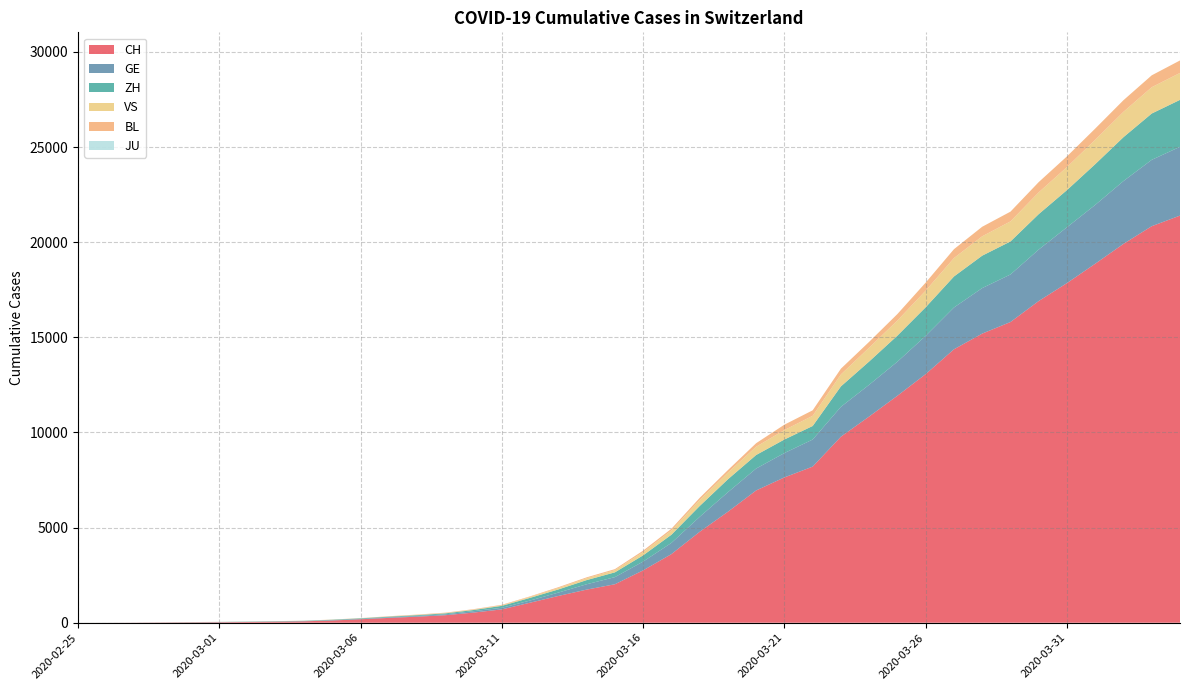

Reading left to right, extract all data points from this chart.

CH: 2020-02-25=1	2020-02-26=2	2020-02-27=6	2020-02-28=13	2020-02-29=20	2020-03-01=27	2020-03-02=38	2020-03-03=54	2020-03-04=74	2020-03-05=118	2020-03-06=182	2020-03-07=254	2020-03-08=318	2020-03-09=395	2020-03-10=533	2020-03-11=701	2020-03-12=1053	2020-03-13=1407	2020-03-14=1740	2020-03-15=2022	2020-03-16=2753	2020-03-17=3606	2020-03-18=4778	2020-03-19=5833	2020-03-20=6953	2020-03-21=7638	2020-03-22=8205	2020-03-23=9779	2020-03-24=10839	2020-03-25=11931	2020-03-26=13067	2020-03-27=14371	2020-03-28=15196	2020-03-29=15804	2020-03-30=16908	2020-03-31=17851	2020-04-01=18869	2020-04-02=19912	2020-04-03=20841	2020-04-04=21398
GE: 2020-02-25=0	2020-02-26=1	2020-02-27=1	2020-02-28=4	2020-02-29=6	2020-03-01=8	2020-03-02=8	2020-03-03=11	2020-03-04=11	2020-03-05=15	2020-03-06=19	2020-03-07=30	2020-03-08=38	2020-03-09=47	2020-03-10=73	2020-03-11=84	2020-03-12=114	2020-03-13=178	2020-03-14=281	2020-03-15=374	2020-03-16=461	2020-03-17=588	2020-03-18=786	2020-03-19=1026	2020-03-20=1151	2020-03-21=1280	2020-03-22=1423	2020-03-23=1568	2020-03-24=1668	2020-03-25=1789	2020-03-26=2011	2020-03-27=2196	2020-03-28=2392	2020-03-29=2498	2020-03-30=2705	2020-03-31=2934	2020-04-01=3091	2020-04-02=3302	2020-04-03=3488	2020-04-04=3615
ZH: 2020-02-25=1	2020-02-26=2	2020-02-27=2	2020-02-28=2	2020-02-29=6	2020-03-01=7	2020-03-02=11	2020-03-03=14	2020-03-04=16	2020-03-05=24	2020-03-06=30	2020-03-07=35	2020-03-08=41	2020-03-09=50	2020-03-10=63	2020-03-11=102	2020-03-12=141	2020-03-13=164	2020-03-14=219	2020-03-15=251	2020-03-16=327	2020-03-17=430	2020-03-18=569	2020-03-19=680	2020-03-20=712	2020-03-21=712	2020-03-22=712	2020-03-23=1076	2020-03-24=1224	2020-03-25=1371	2020-03-26=1503	2020-03-27=1630	2020-03-28=1704	2020-03-29=1736	2020-03-30=1862	2020-03-31=1953	2020-04-01=2142	2020-04-02=2306	2020-04-03=2434	2020-04-04=2467
VS: 2020-02-25=0	2020-02-26=0	2020-02-27=0	2020-02-28=1	2020-02-29=1	2020-03-01=2	2020-03-02=3	2020-03-03=3	2020-03-04=4	2020-03-05=5	2020-03-06=6	2020-03-07=7	2020-03-08=12	2020-03-09=17	2020-03-10=22	2020-03-11=30	2020-03-12=53	2020-03-13=76	2020-03-14=98	2020-03-15=115	2020-03-16=172	2020-03-17=225	2020-03-18=312	2020-03-19=349	2020-03-20=436	2020-03-21=498	2020-03-22=535	2020-03-23=628	2020-03-24=728	2020-03-25=794	2020-03-26=875	2020-03-27=969	2020-03-28=1018	2020-03-29=1056	2020-03-30=1145	2020-03-31=1212	2020-04-01=1282	2020-04-02=1334	2020-04-03=1383	2020-04-04=1416
BL: 2020-02-25=0	2020-02-26=0	2020-02-27=0	2020-02-28=1	2020-02-29=2	2020-03-01=2	2020-03-02=2	2020-03-03=2	2020-03-04=2	2020-03-05=6	2020-03-06=6	2020-03-07=15	2020-03-08=19	2020-03-09=20	2020-03-10=22	2020-03-11=26	2020-03-12=26	2020-03-13=42	2020-03-14=47	2020-03-15=54	2020-03-16=76	2020-03-17=89	2020-03-18=116	2020-03-19=134	2020-03-20=184	2020-03-21=282	2020-03-22=289	2020-03-23=302	2020-03-24=306	2020-03-25=341	2020-03-26=422	2020-03-27=466	2020-03-28=502	2020-03-29=511	2020-03-30=539	2020-03-31=561	2020-04-01=588	2020-04-02=610	2020-04-03=625	2020-04-04=656
JU: 2020-02-25=0	2020-02-26=0	2020-02-27=0	2020-02-28=0	2020-02-29=0	2020-03-01=0	2020-03-02=0	2020-03-03=0	2020-03-04=0	2020-03-05=0	2020-03-06=0	2020-03-07=0	2020-03-08=0	2020-03-09=0	2020-03-10=0	2020-03-11=0	2020-03-12=0	2020-03-13=0	2020-03-14=0	2020-03-15=0	2020-03-16=0	2020-03-17=0	2020-03-18=0	2020-03-19=0	2020-03-20=0	2020-03-21=0	2020-03-22=0	2020-03-23=0	2020-03-24=0	2020-03-25=0	2020-03-26=0	2020-03-27=0	2020-03-28=0	2020-03-29=0	2020-03-30=0	2020-03-31=0	2020-04-01=0	2020-04-02=0	2020-04-03=0	2020-04-04=0